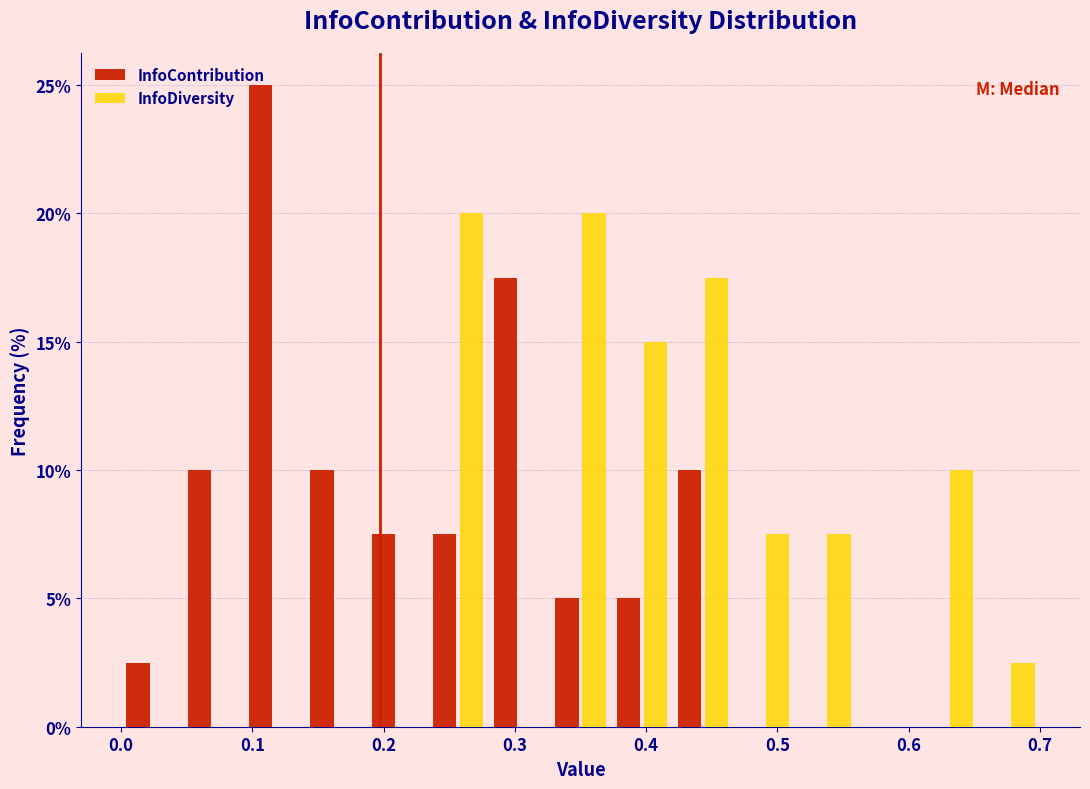

What is the height of the InfoDiversity bar covering 0.51 to 0.56 on the x-axis? Neither the bar edges nor the heights are printed on the chart, so give them approximately, as read against the axes.

7.5